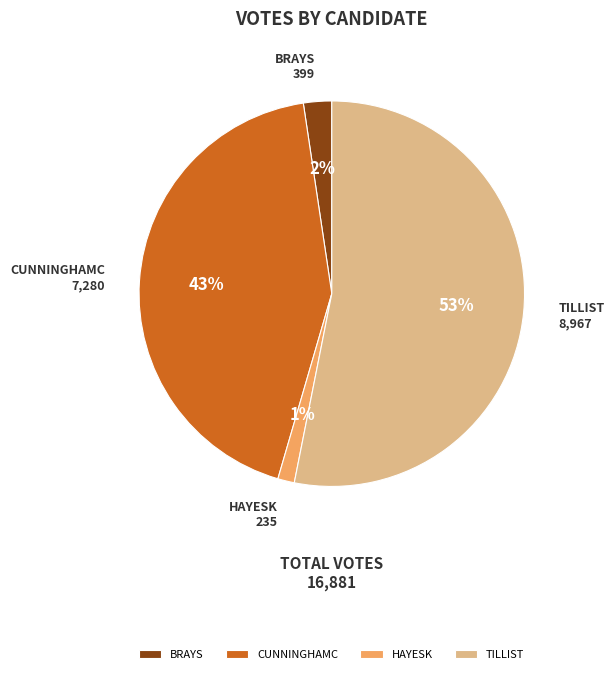

Which category accounts for the majority?

TILLIST